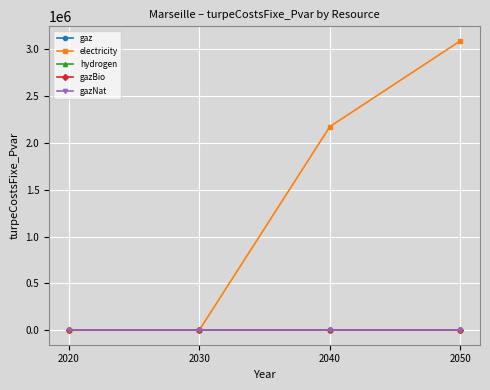

Which has a higher value, 2040 or 2020?

2040